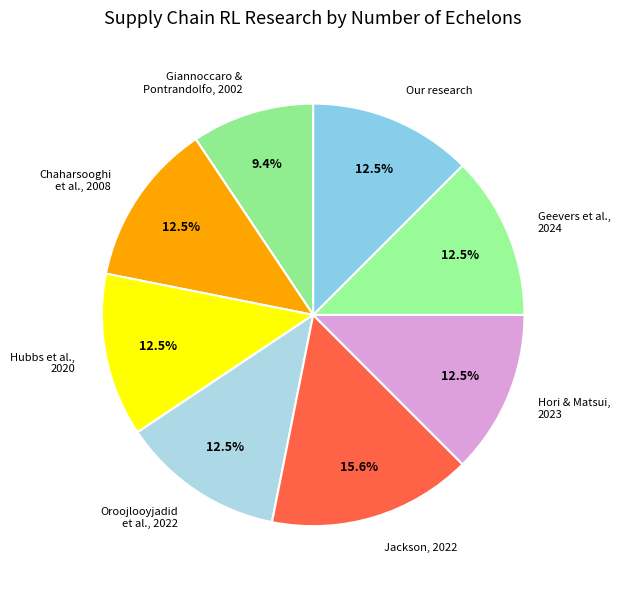

What percentage do Hubbs et al., 2020 and Chaharsooghi et al., 2008 together represent?

25.0%